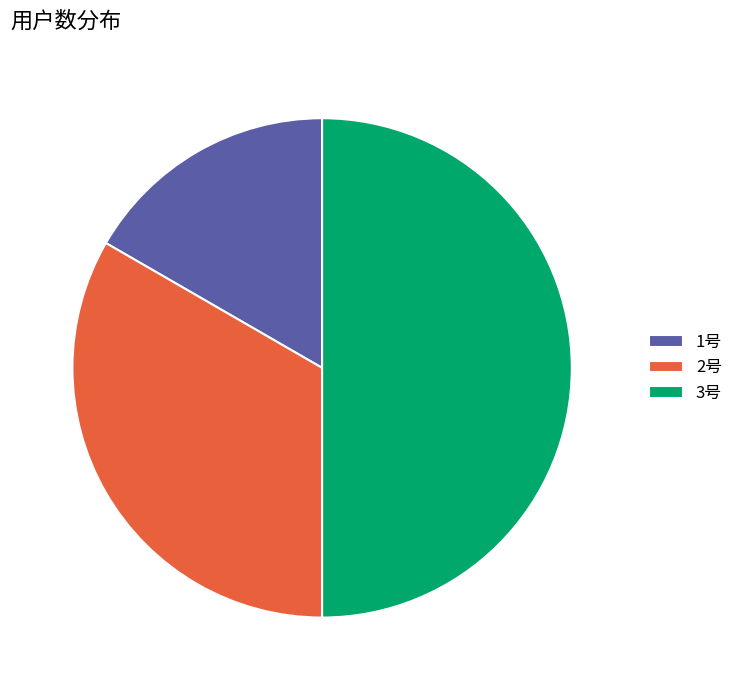

To the nearest percent, what is the difference between the 3号 and 1号 slice percentages?

33%